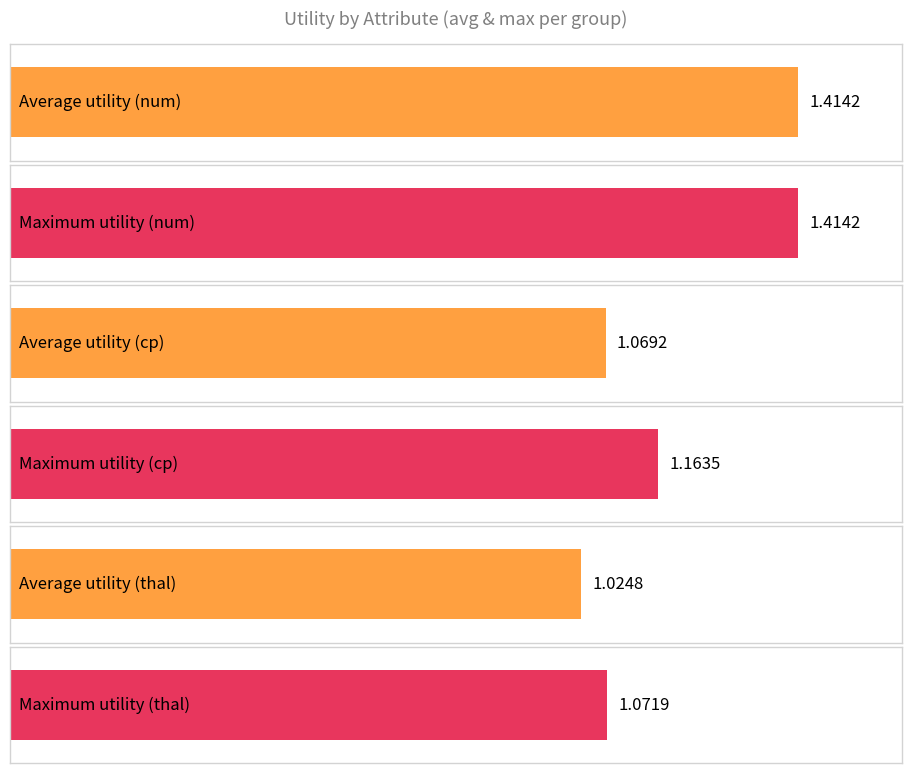

What are all the series names shown in the legend?

avg_utility, max_utility